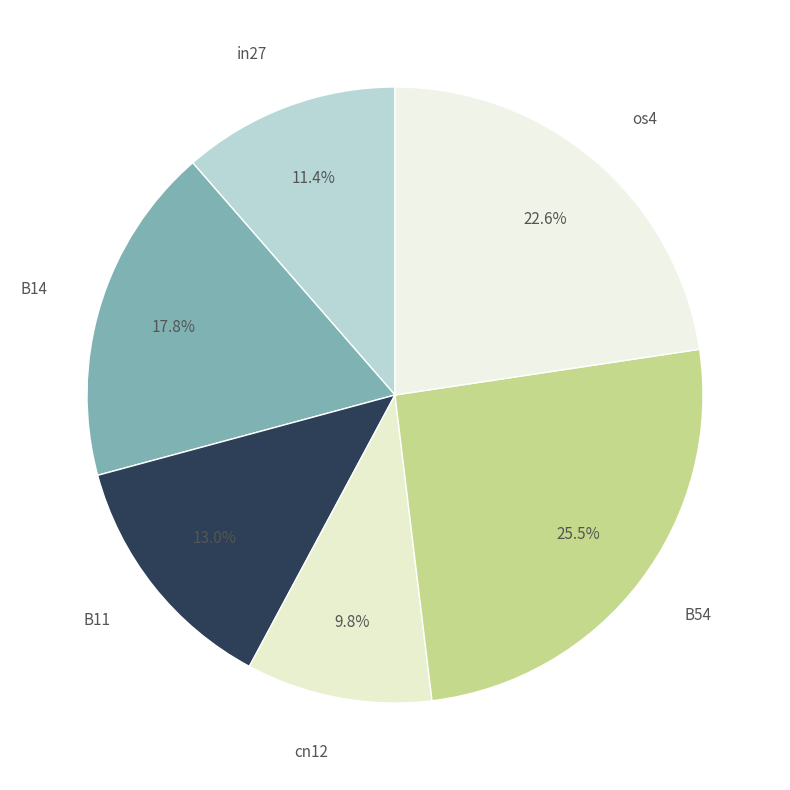

Rank the categories by value from lowest to highest.

cn12, in27, B11, B14, os4, B54